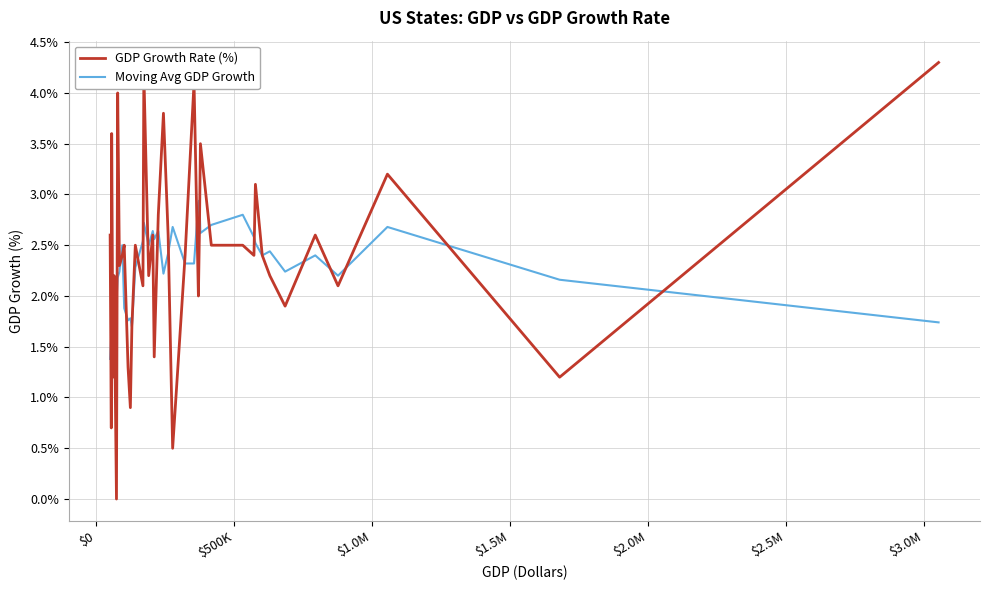

What is the greatest value displayed?

4.3